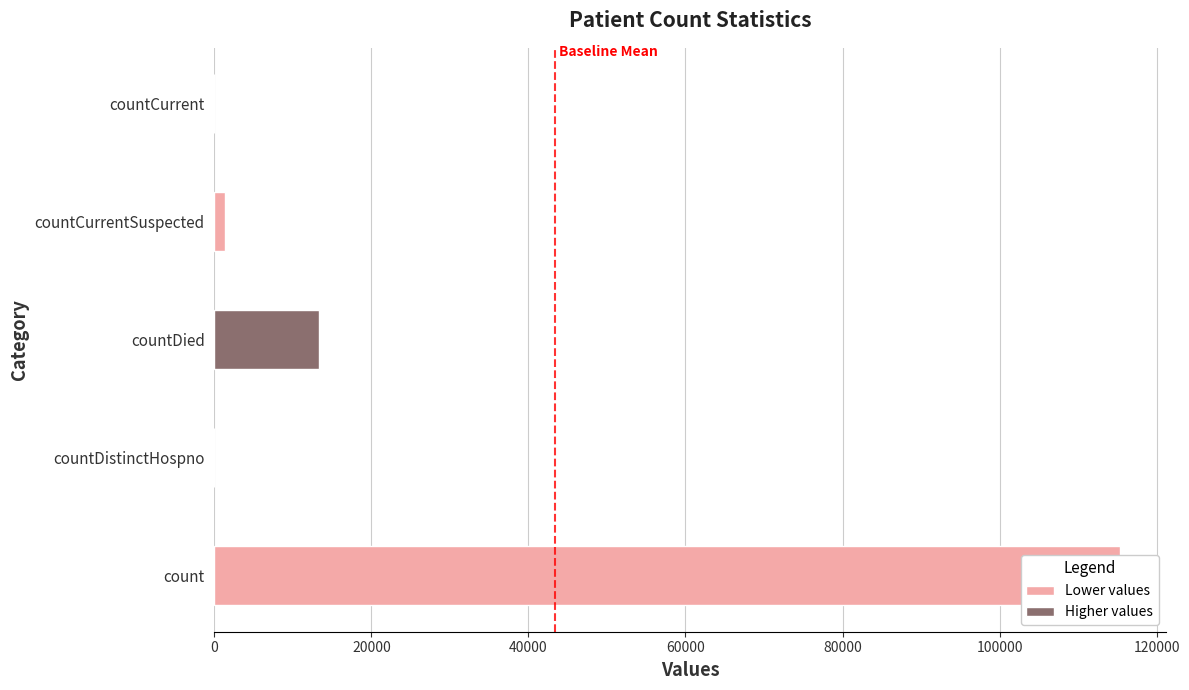

How many series are shown in this chart?

1